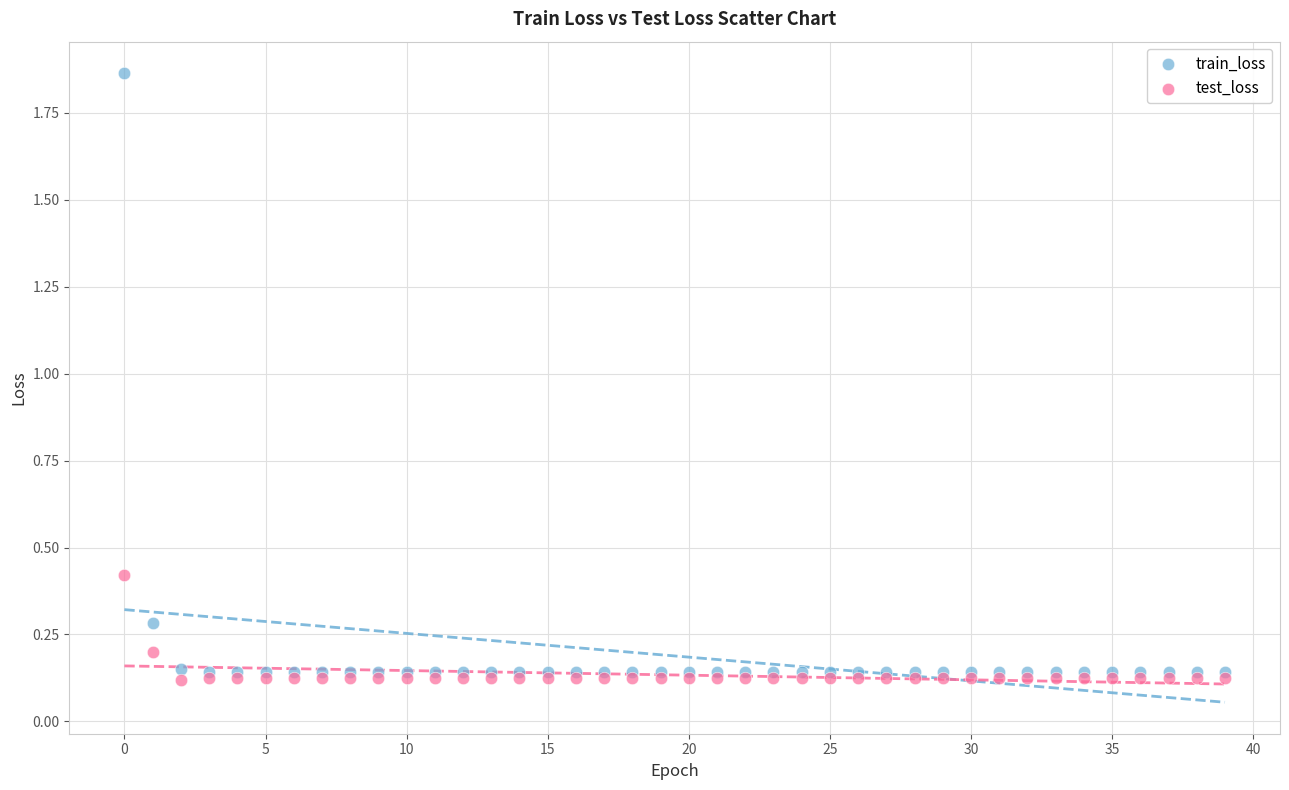

Which series contains the highest Y value?

train_loss